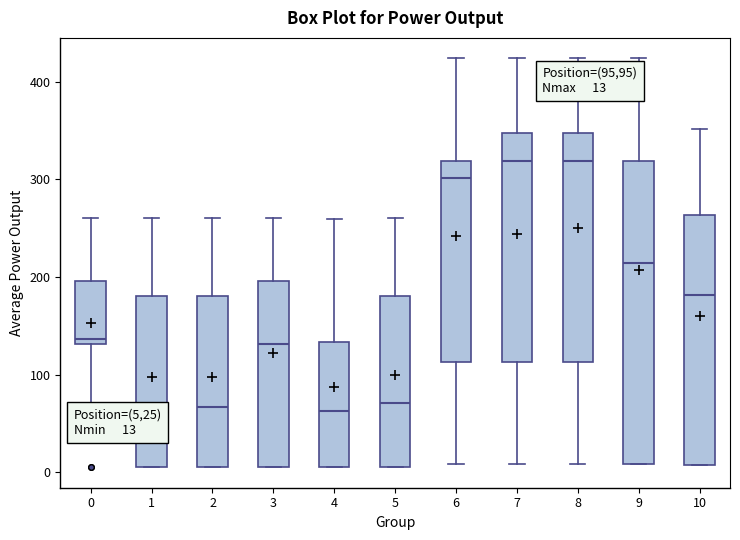

Comparing the boxes themselves (not the whiskers), which one is the tallest?

9